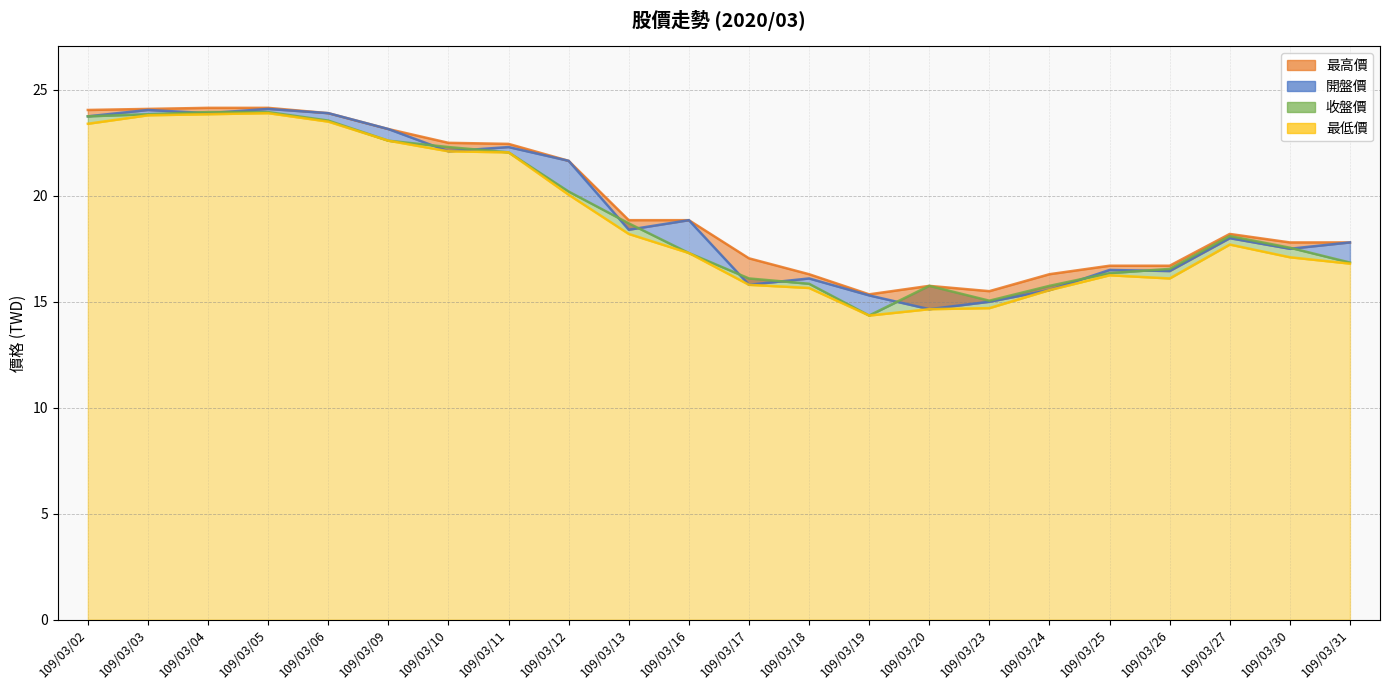

What is the minimum value for 最低價?

14.3